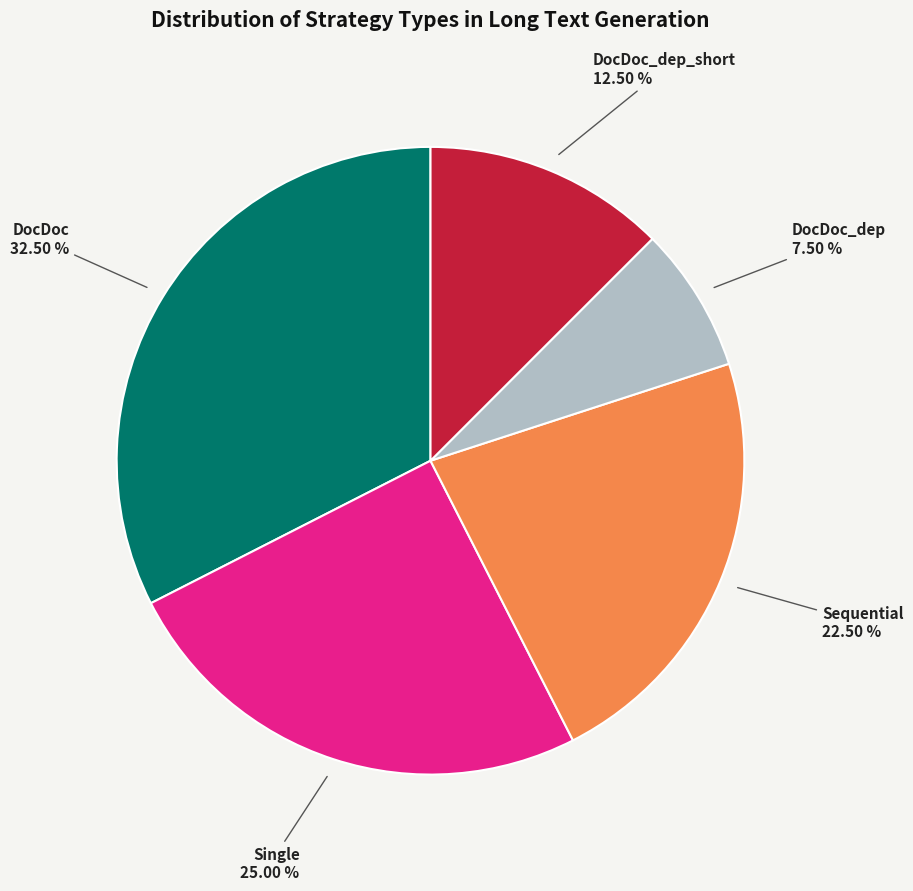

Does any single category account for the majority?

No